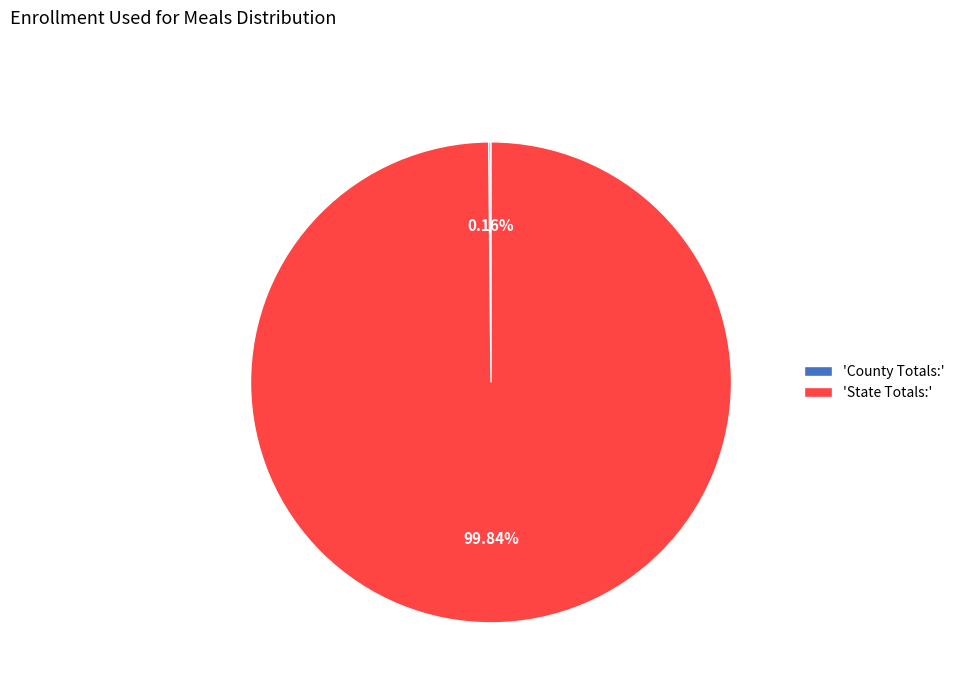

What is the majority slice?

'State Totals:'